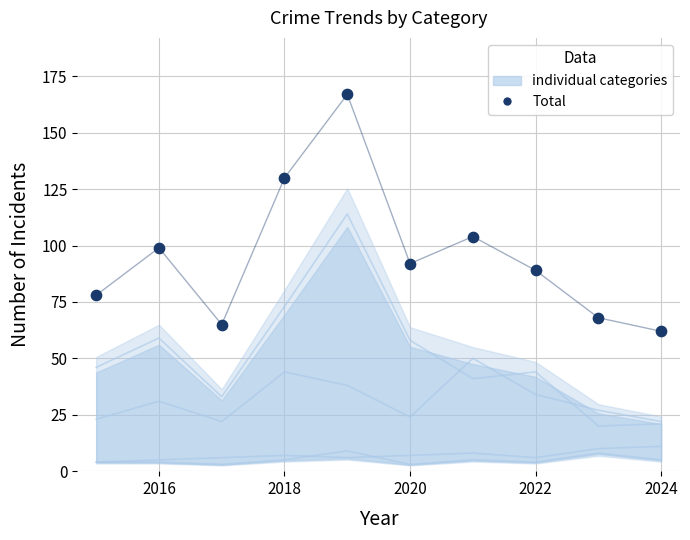

What is the average Y value?

95